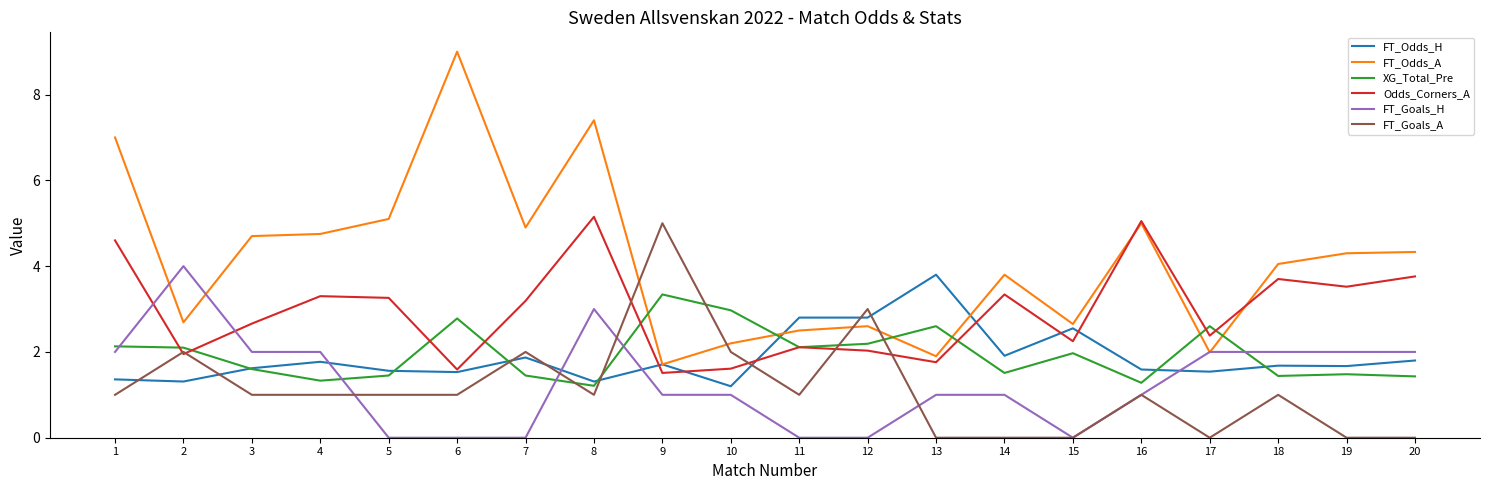

True or false: FT_Goals_A has more than 1 interior local peaks.

True